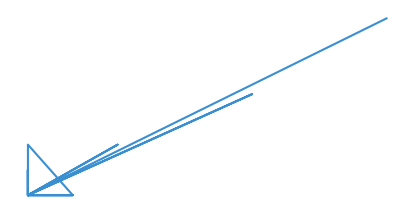

The value at 7 is 4. True or false?

False